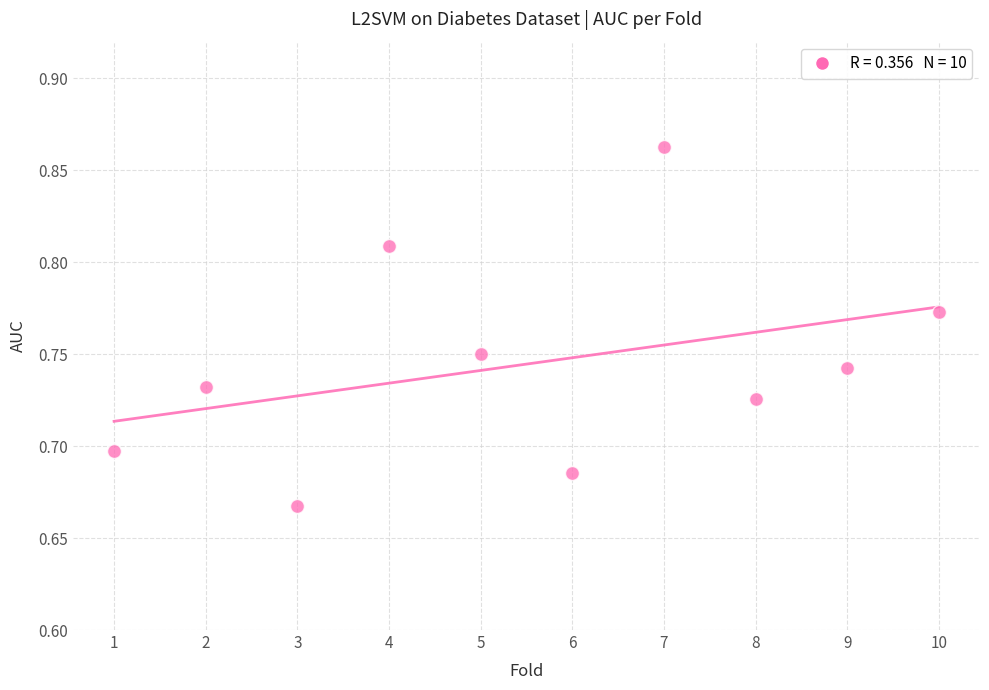

What is the average X value?

5.5